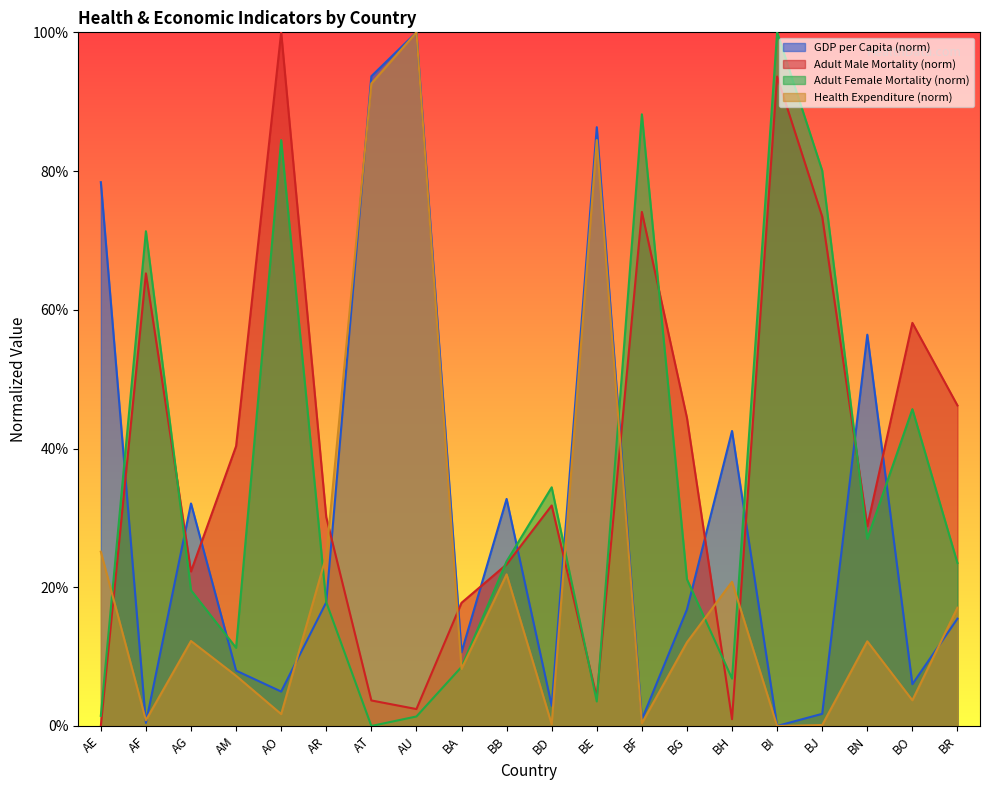

How many times do health_expenditure_usd and adult_male_mortality_rate cross each other?

7